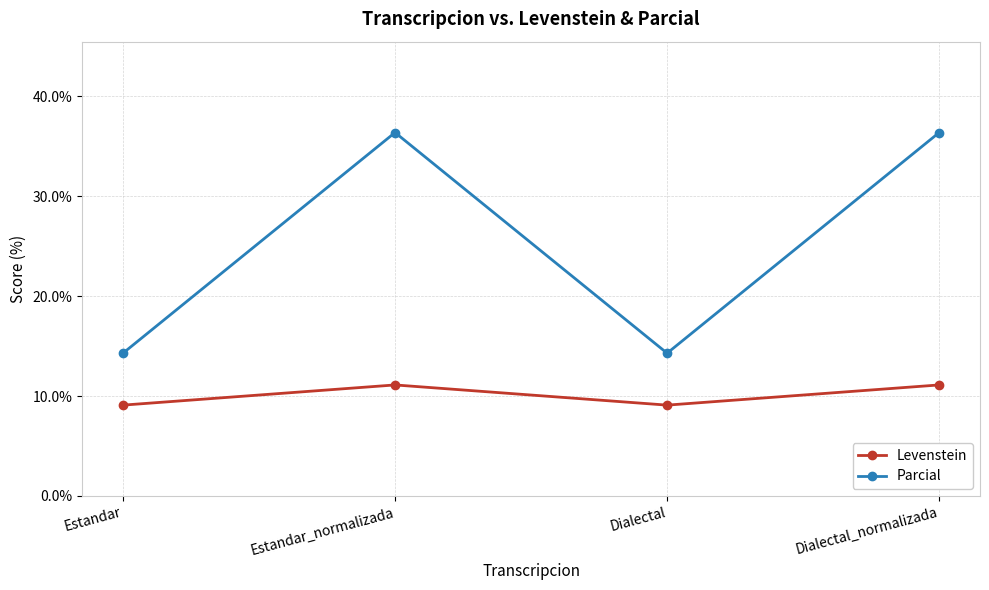

What position from the right is Estandar_normalizada?

3